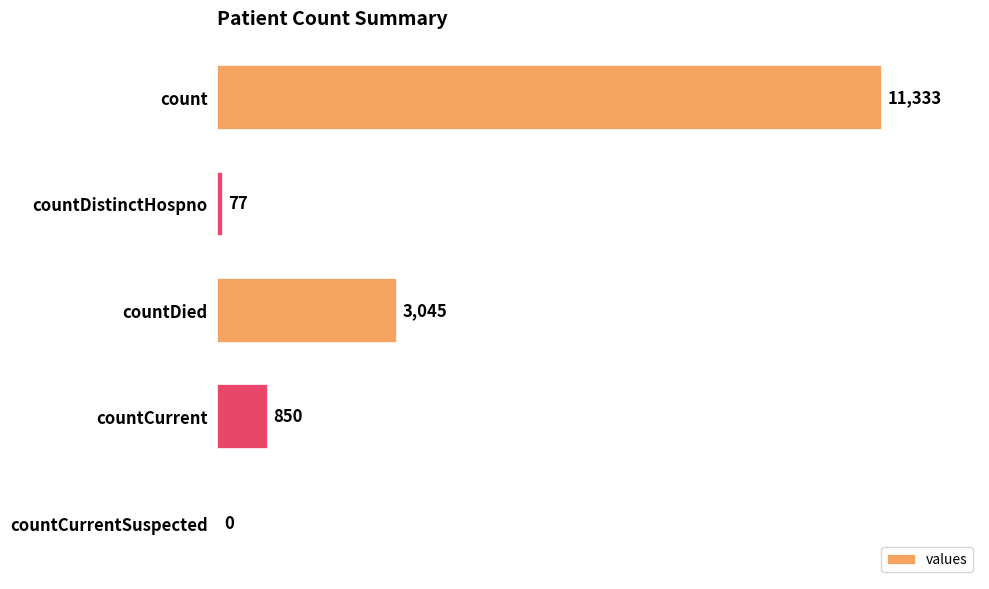

How many data points does each series have?

5